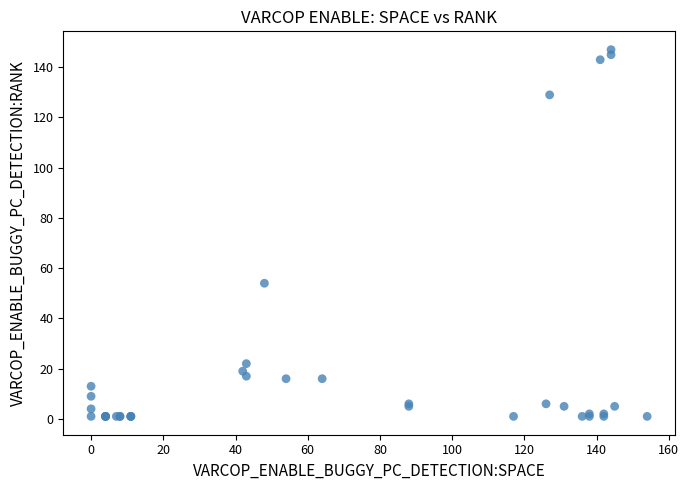

What Y value in the scatter plot is closest to 74?

54